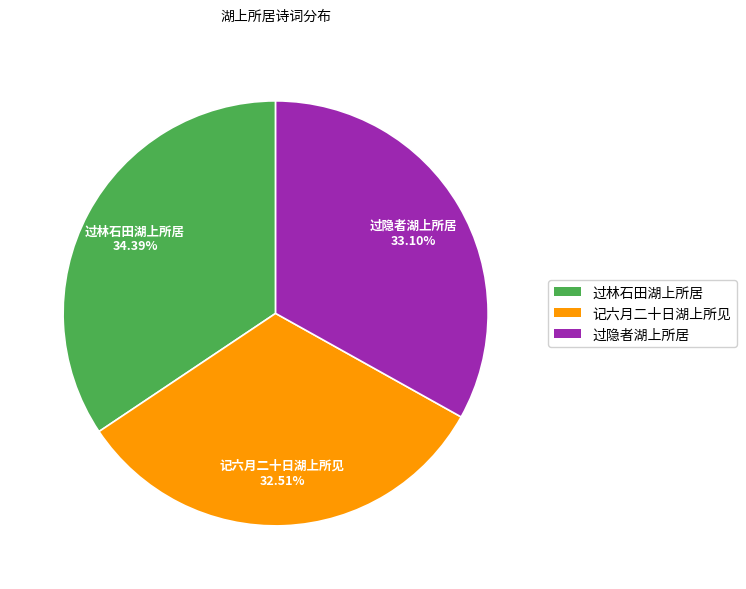

Does any single category account for the majority?

No